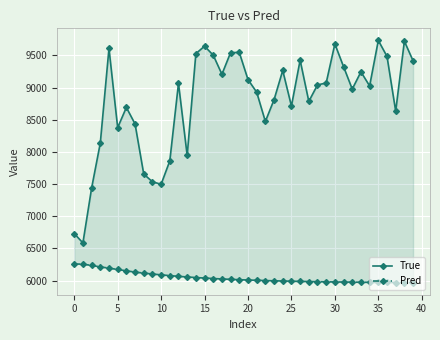

What is the sum of all Pred values?

242012.4